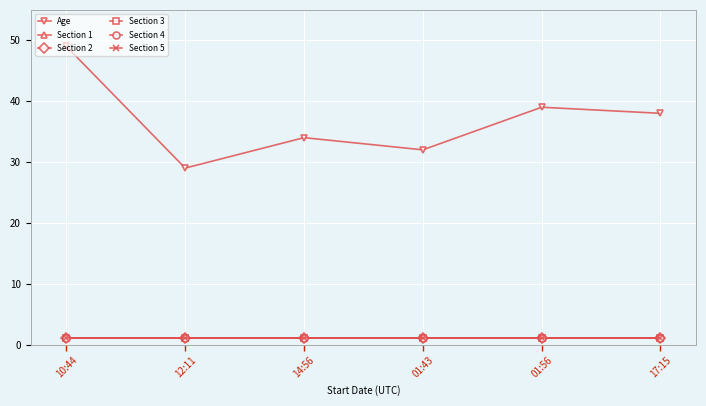

What is the approximate value of Section 3 at 12:11?

1